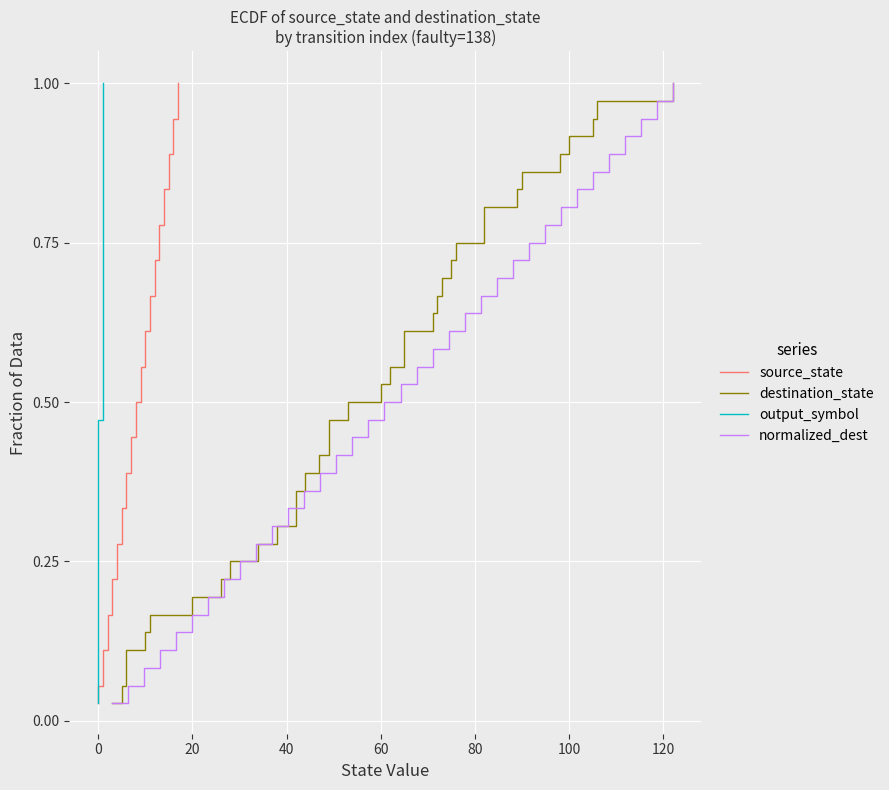

What is the difference between the second highest and second lowest values in the destination_state series?

0.9